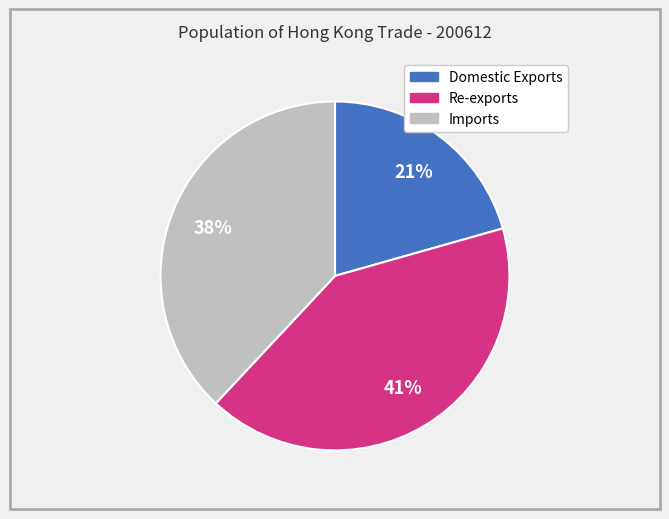

The Domestic Exports slice represents 26% of the pie. True or false?

False